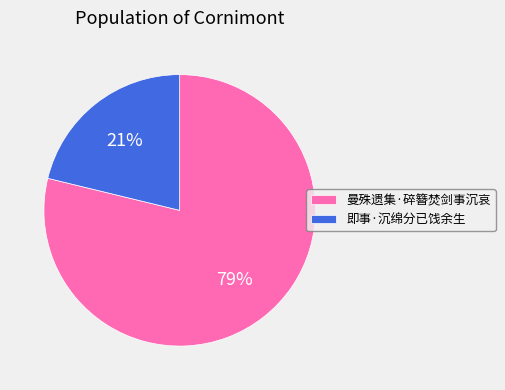

Which slice is the largest?

曼殊遗集·碎簪焚剑事沉哀